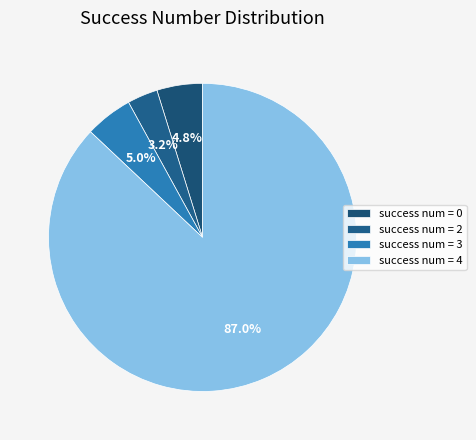

Which category has the smallest portion of the pie?

success num = 2